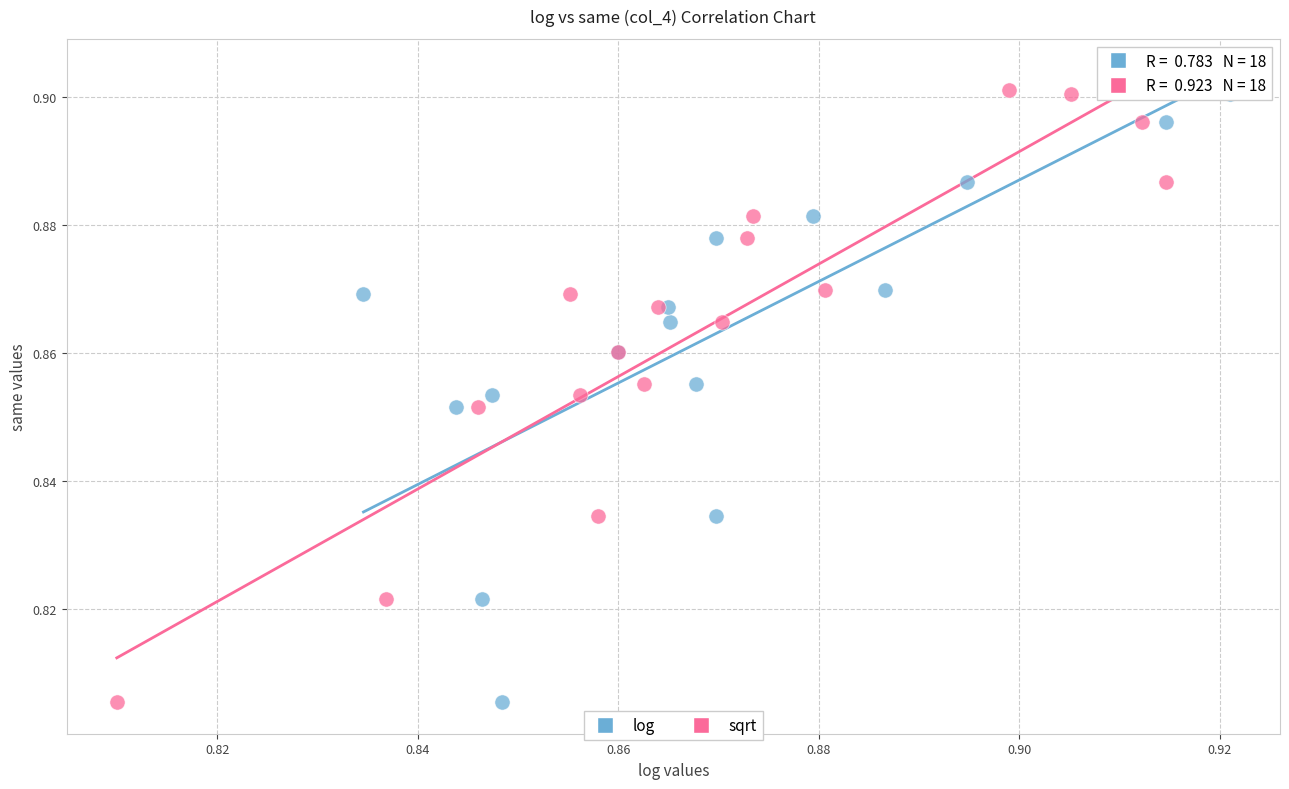

What are all the series names shown in the legend?

log, sqrt